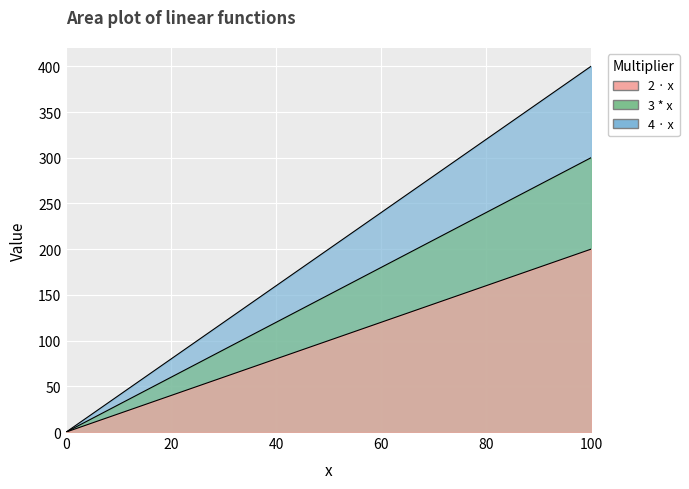

Which has a higher value, 30 or 100?

100